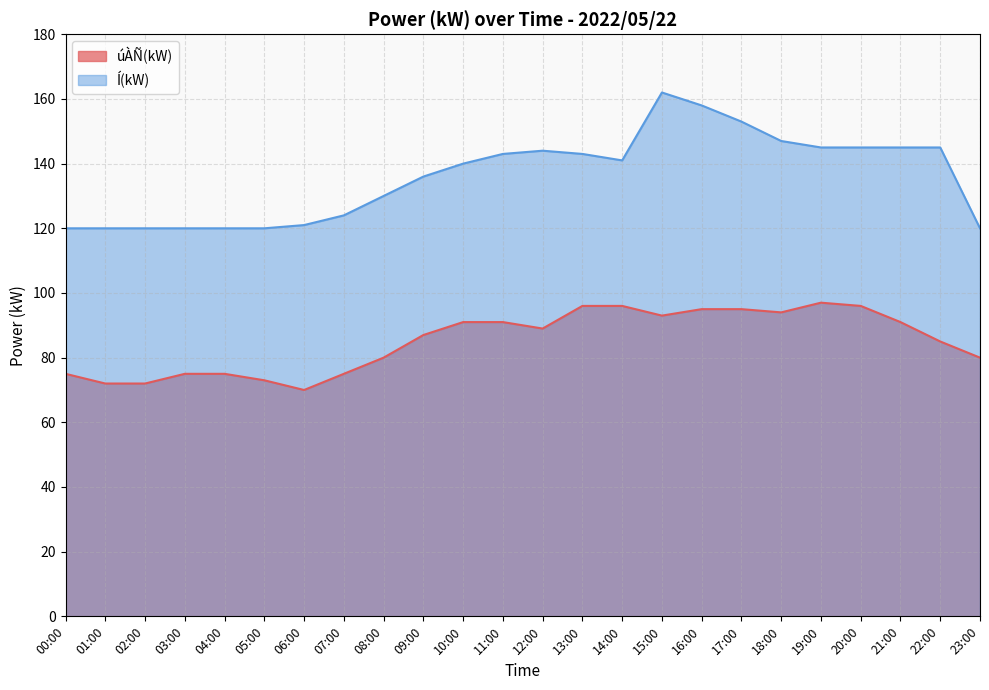

What is the label of the 4th point from the left?

03:00